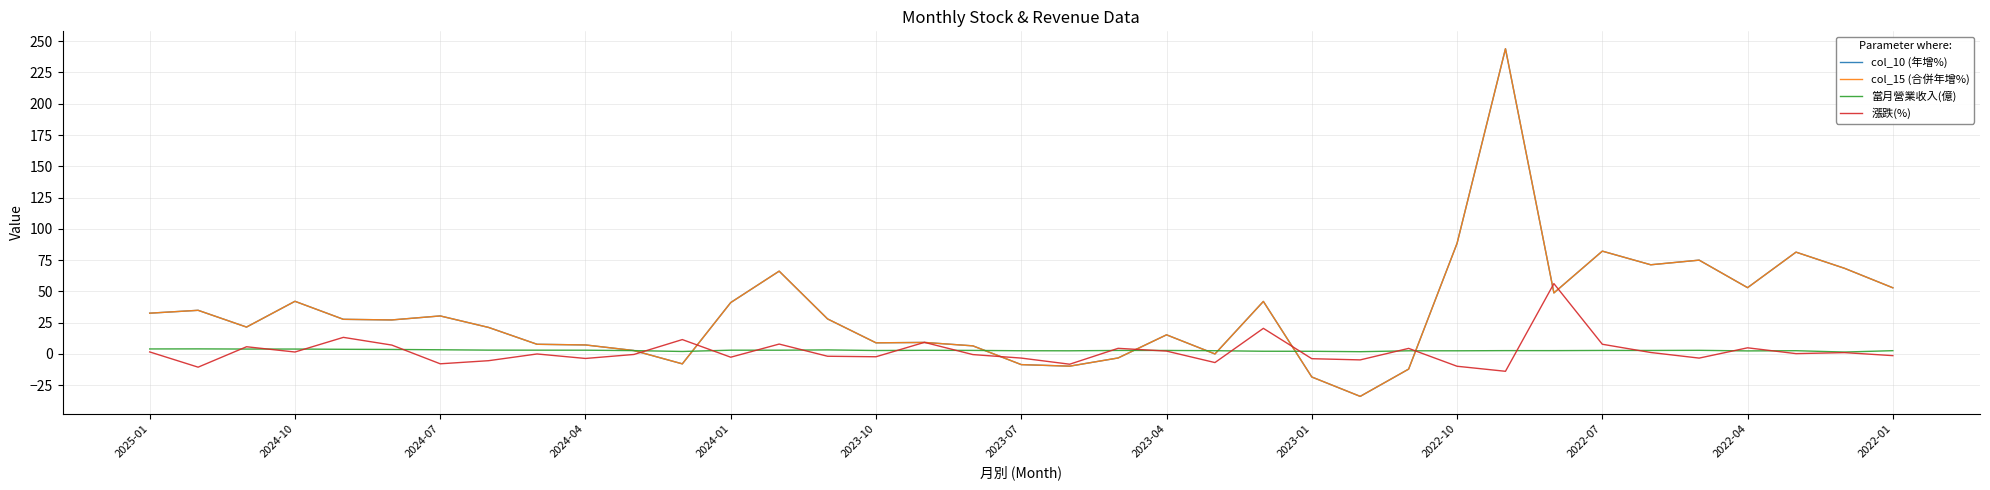

How many times do 當月營業收入(億) and col_15 (合併年增%) cross each other?

8